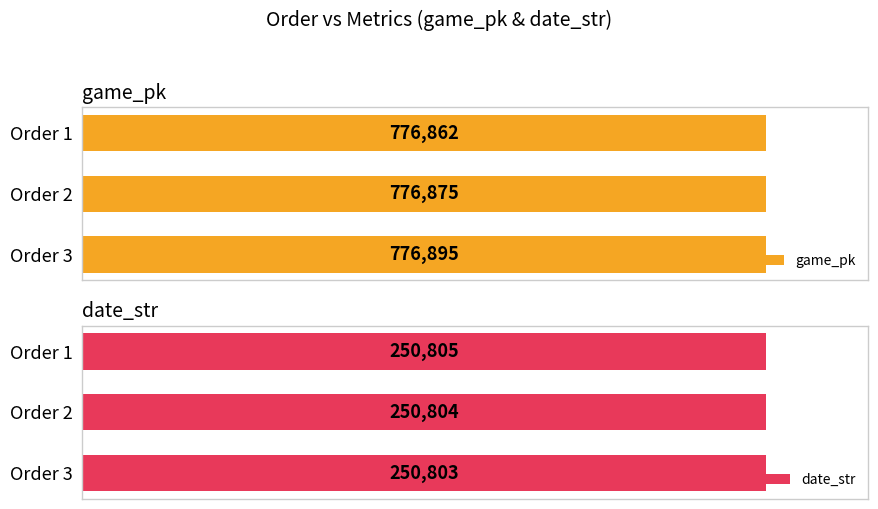

Reading left to right, transcribe all the data shown in this chart.

game_pk: 0=776862	1=776875	2=776895
date_str: 0=250805	1=250804	2=250803